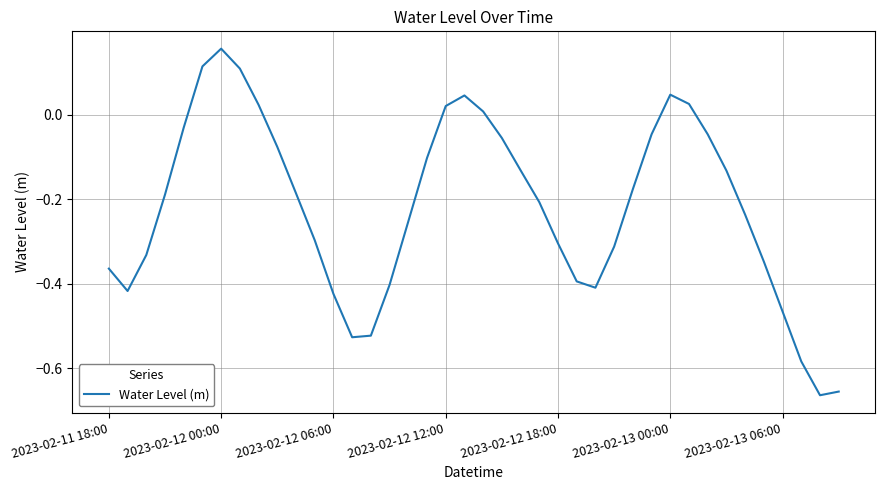

What is the difference between the maximum and minimum values?

0.8